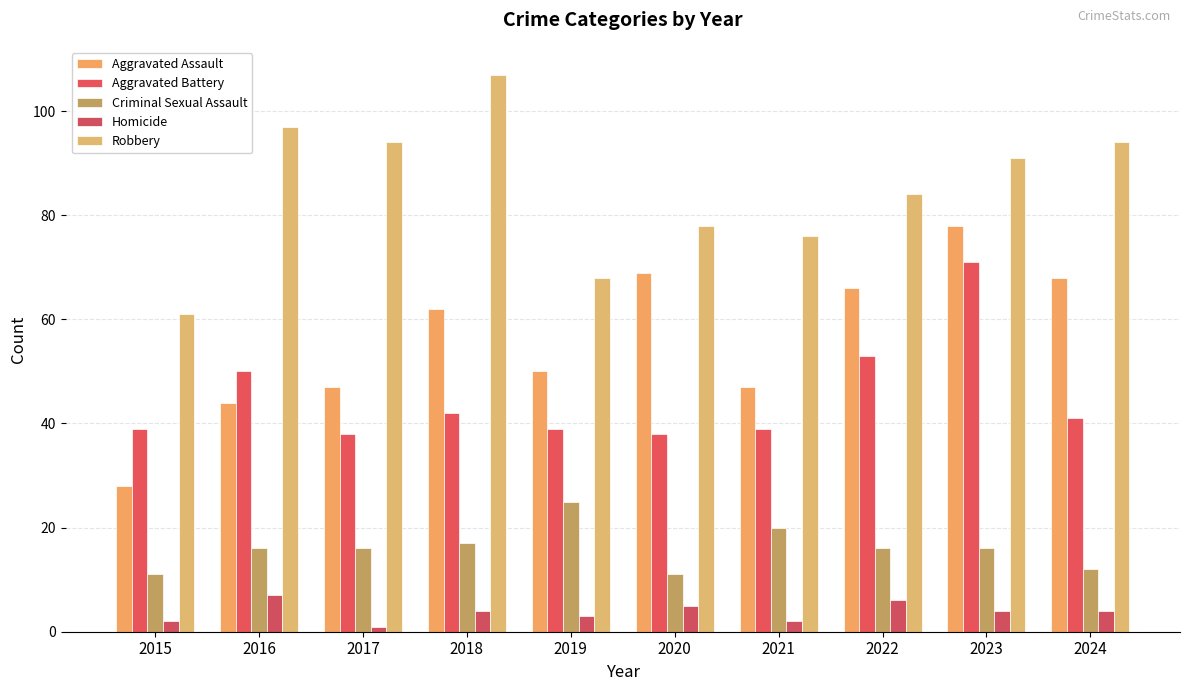

Does the chart contain stacked bars?

No